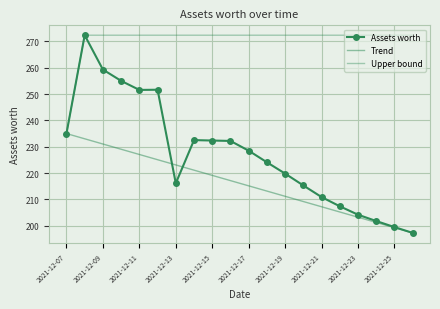

What are all the series names shown in the legend?

Assets worth, Trend, Upper bound